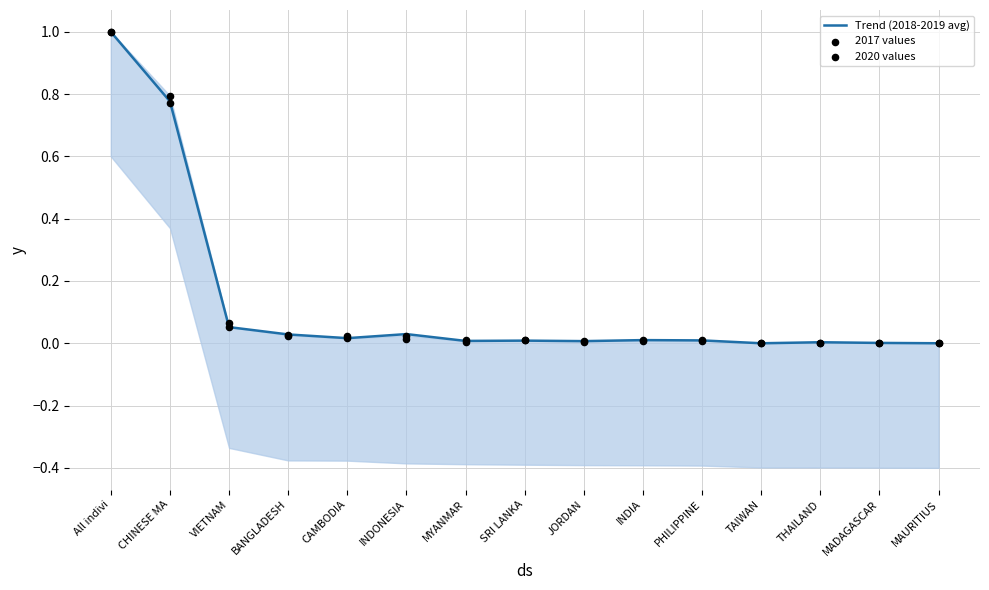

At how many categories does at least one series exceed 0?

15